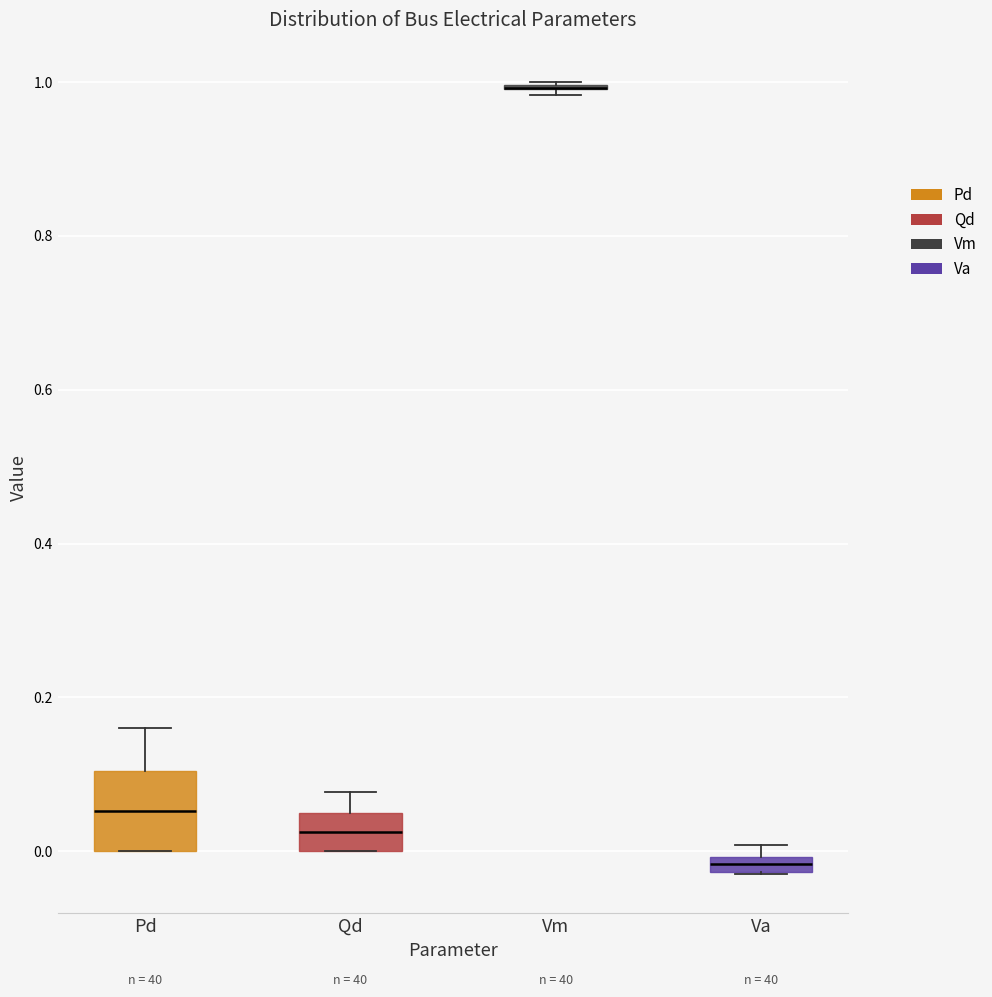

Comparing the boxes themselves (not the whiskers), which one is the tallest?

Pd